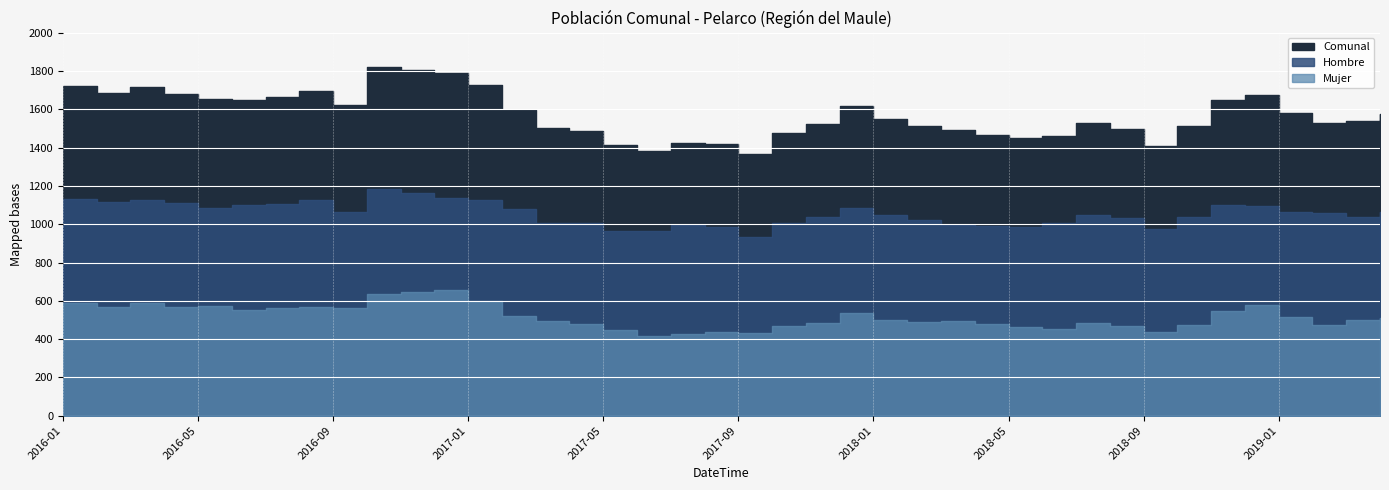

How many lines are shown in the chart?

3